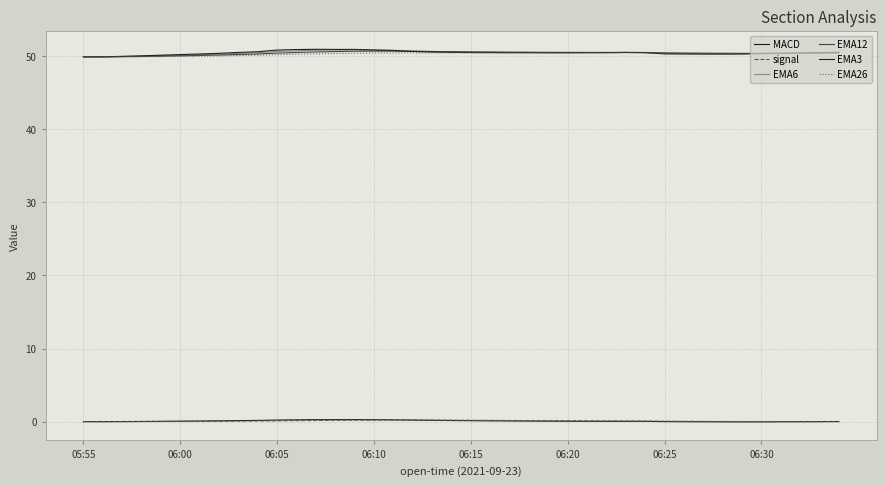

How many lines are shown in the chart?

6